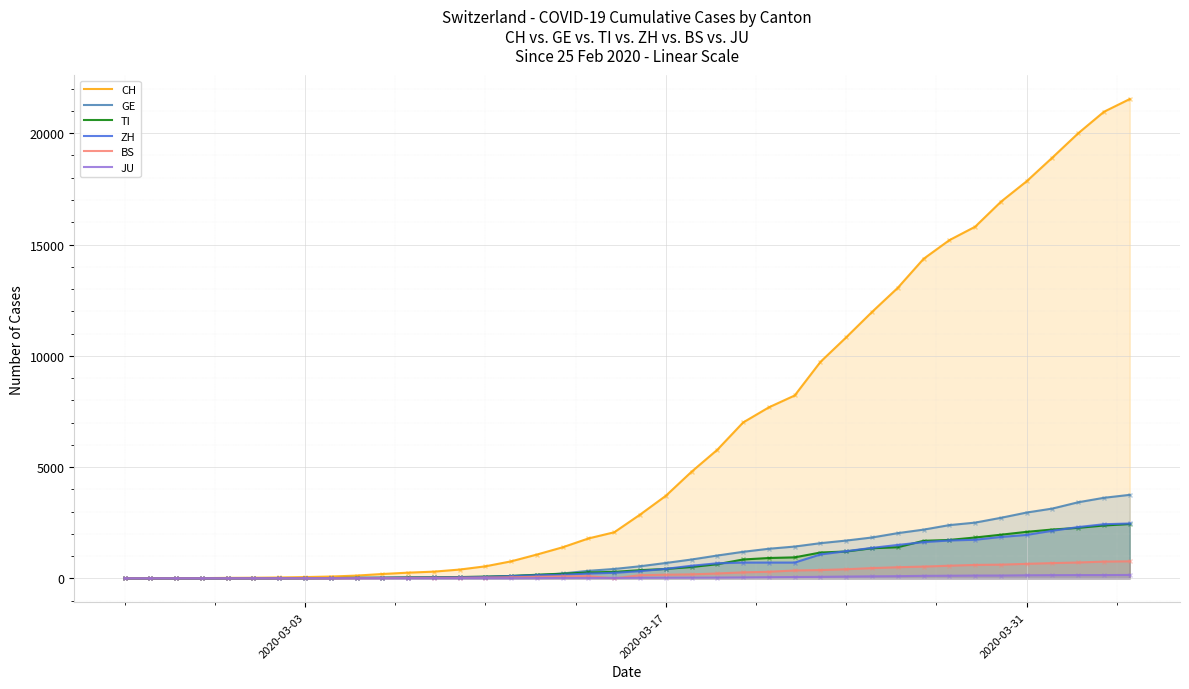

At how many categories does at least one series exceed 9500?

13